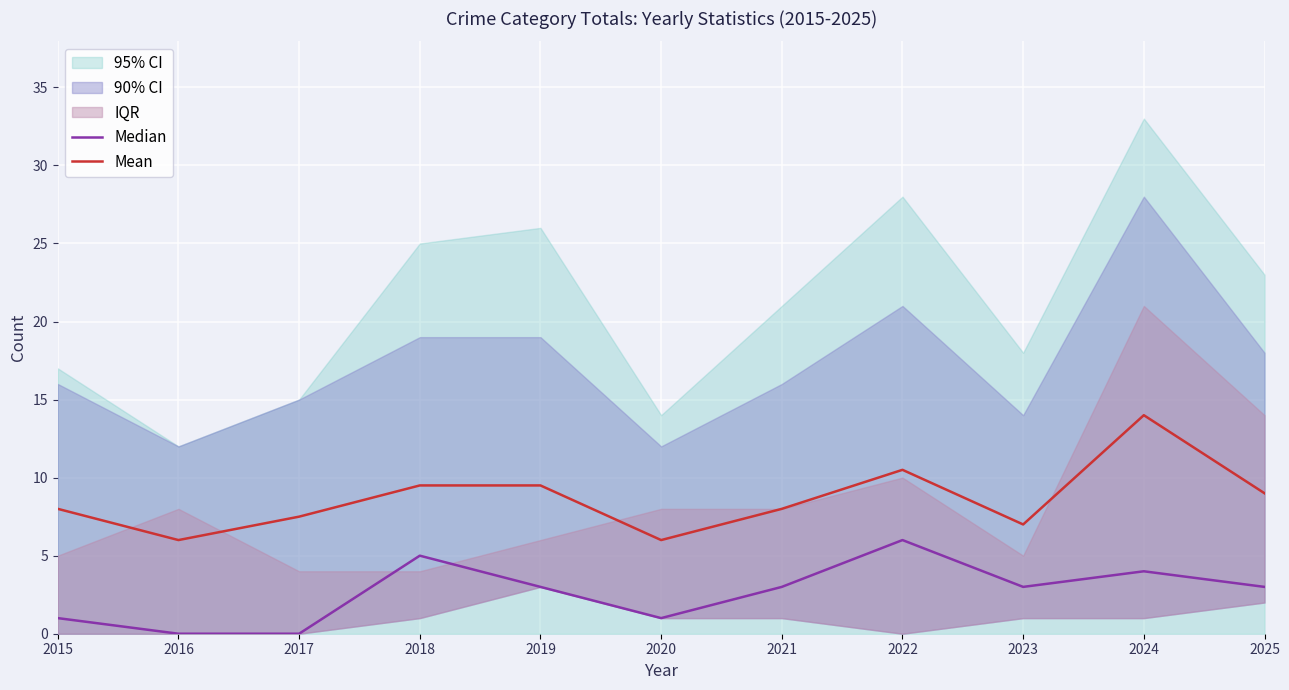

Is it true that Mean equals 14.4 at 2022?

False